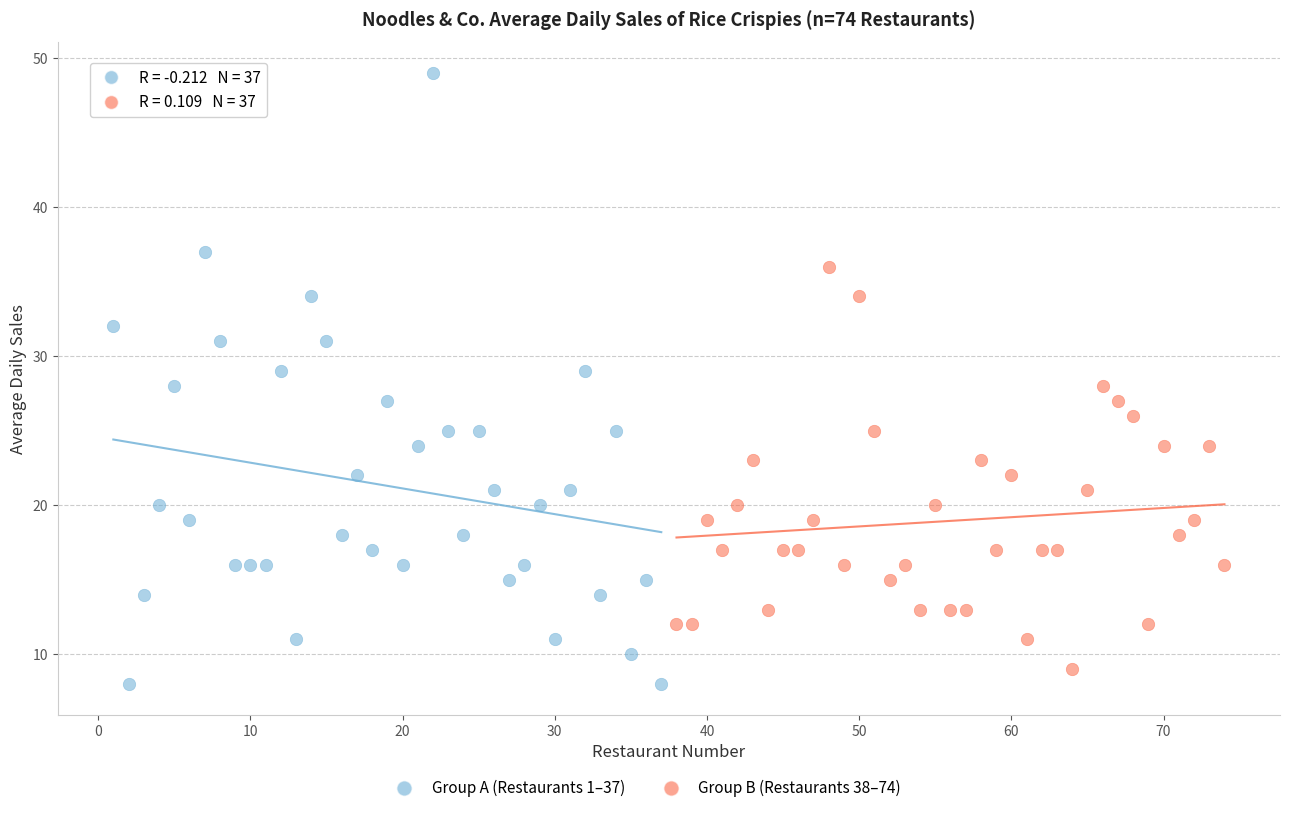

Which series has the largest Y range (max minus min)?

Group A (Restaurants 1–37)